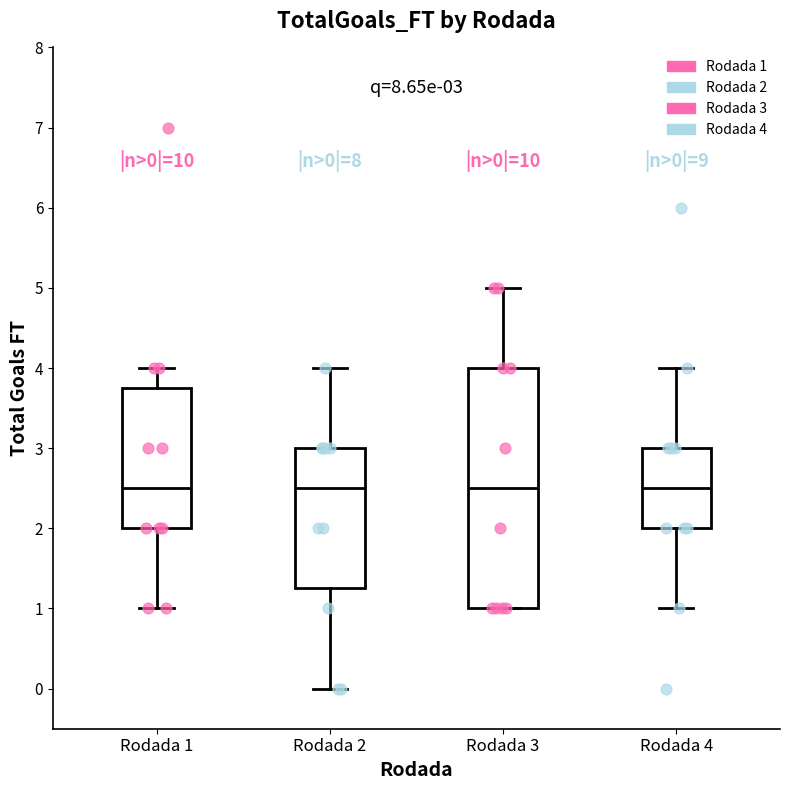

Comparing the boxes themselves (not the whiskers), which one is the tallest?

Rodada 3